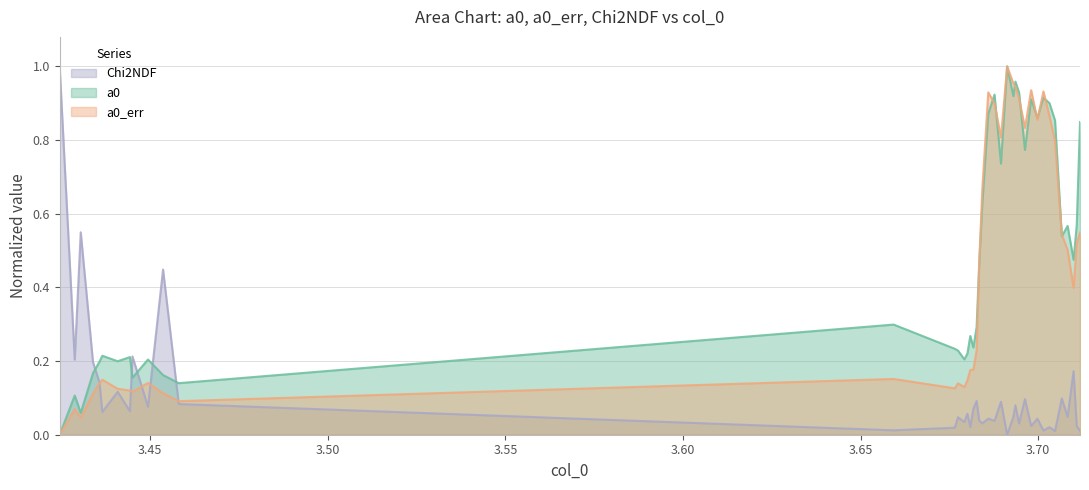

How many lines are shown in the chart?

3